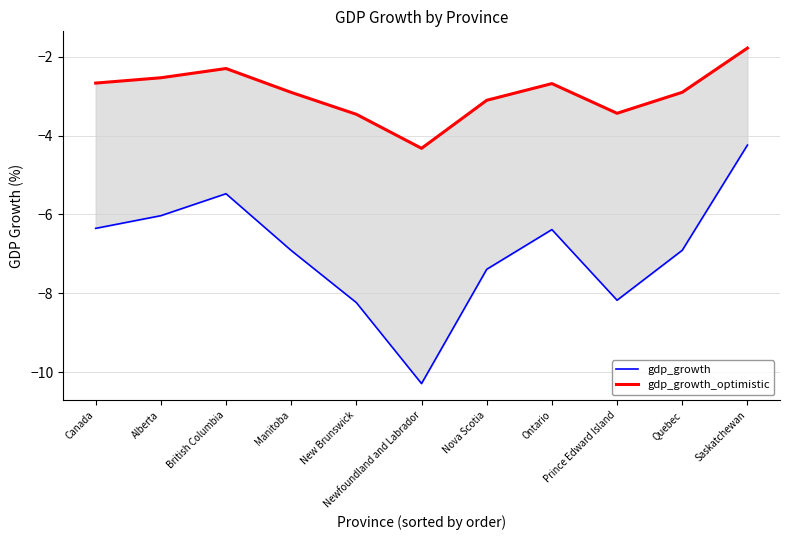

True or false: gdp_growth_optimistic has a value of -5.6 at Newfoundland and Labrador.

False